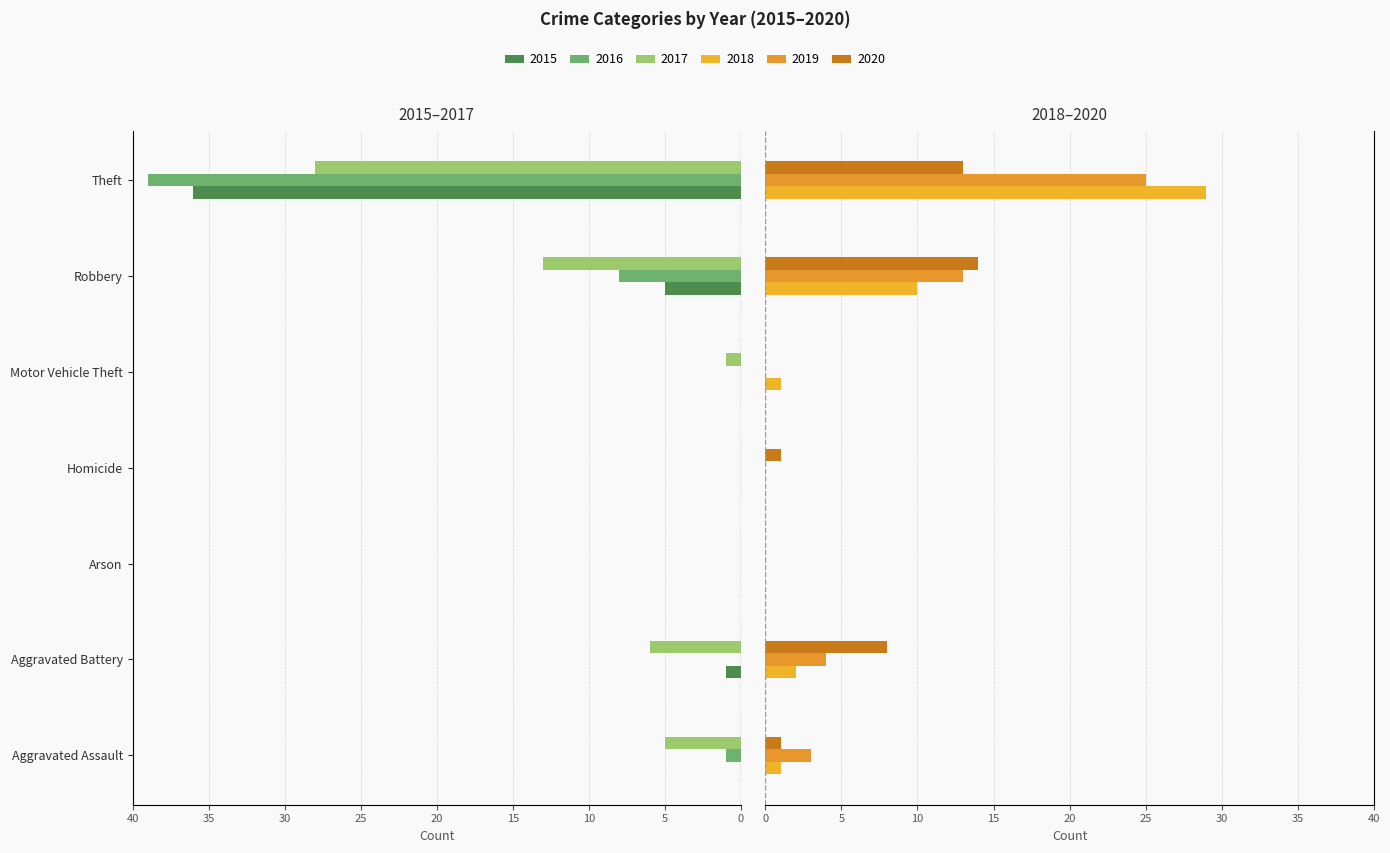

Which series has the largest total across all categories?

2019